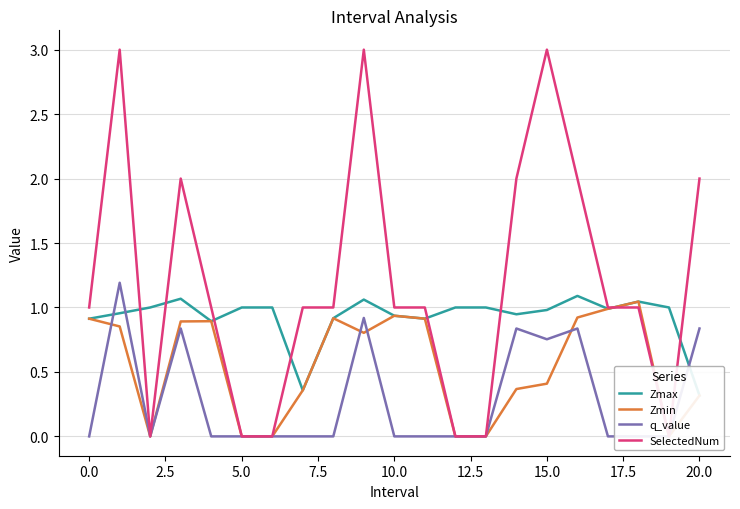

How many distinct data groups are displayed?

4